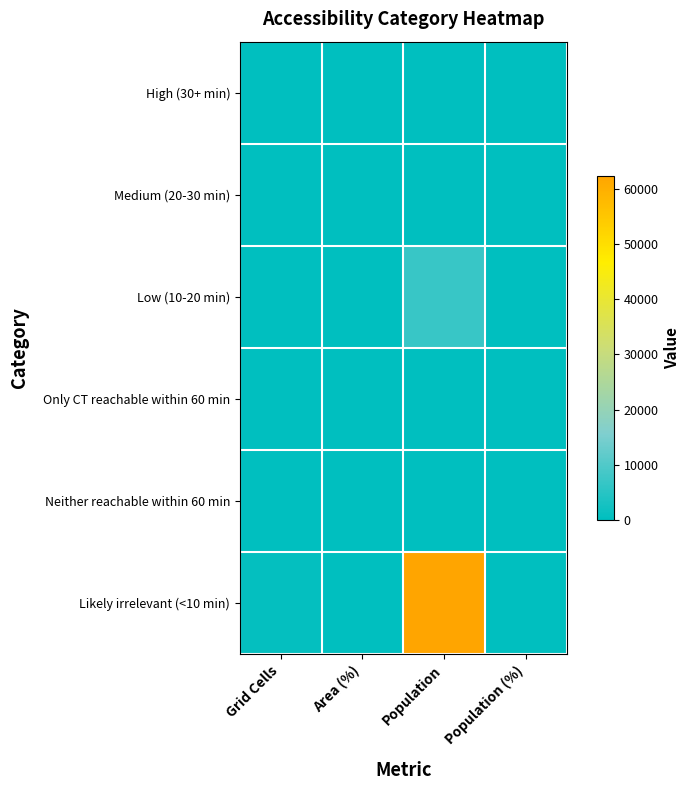

How many data points does each series have?

4